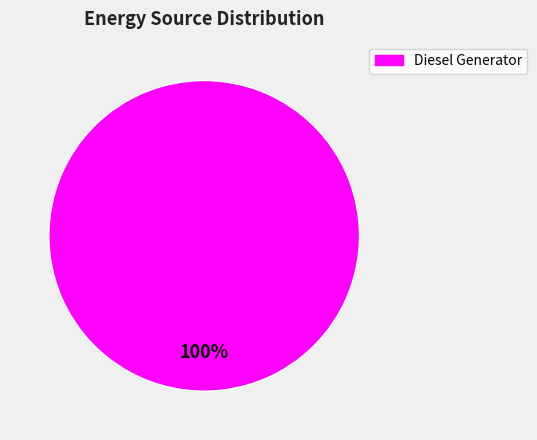

Is there any slice that represents more than half of the pie?

Yes